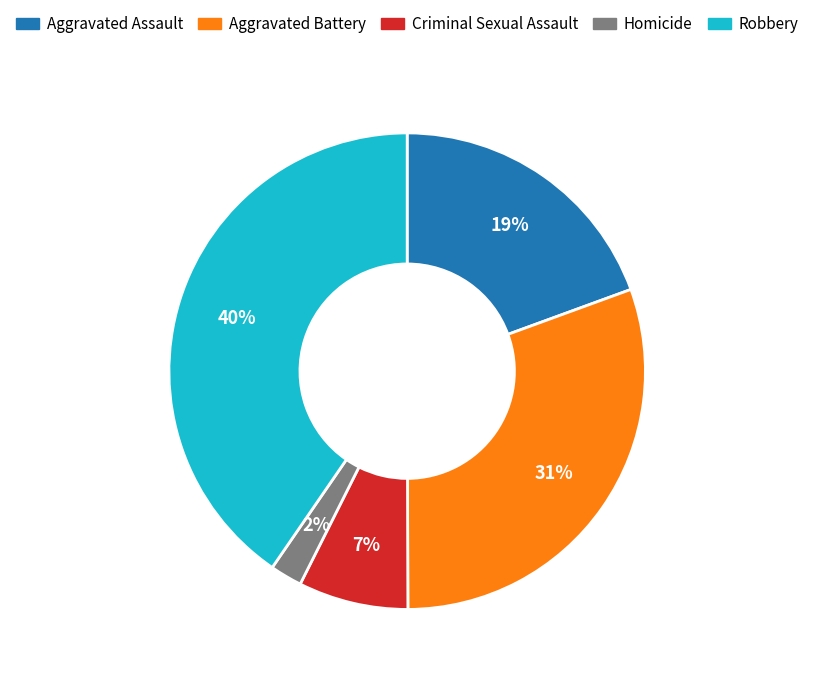

To the nearest percent, what is the difference between the largest and smallest slice percentages?

38%